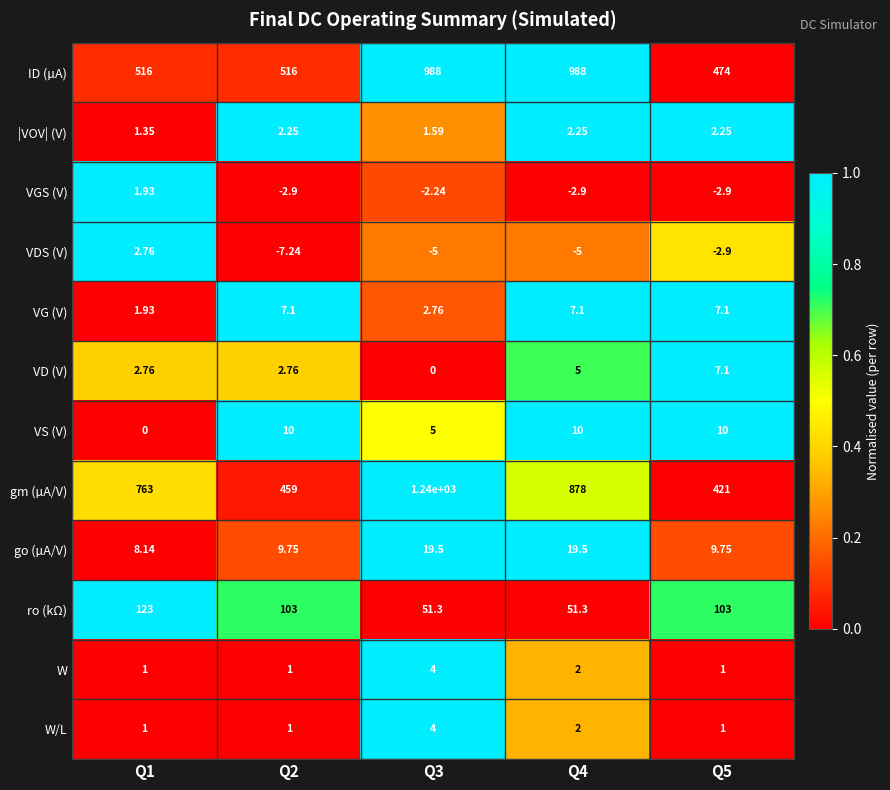

Which series changed the most between Q1 and Q2?

gm (µA/V)